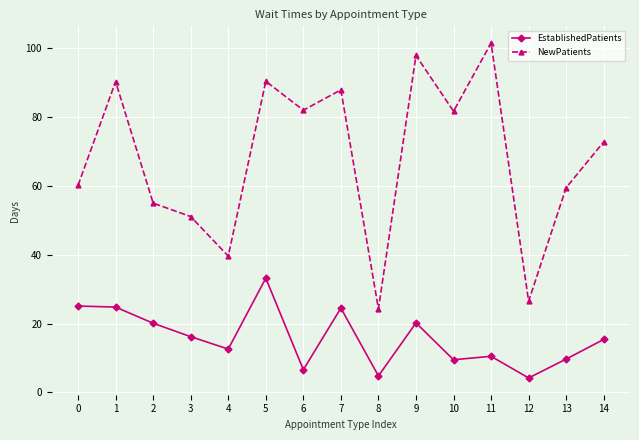

True or false: EstablishedPatients and NewPatients intersect in this chart.

False